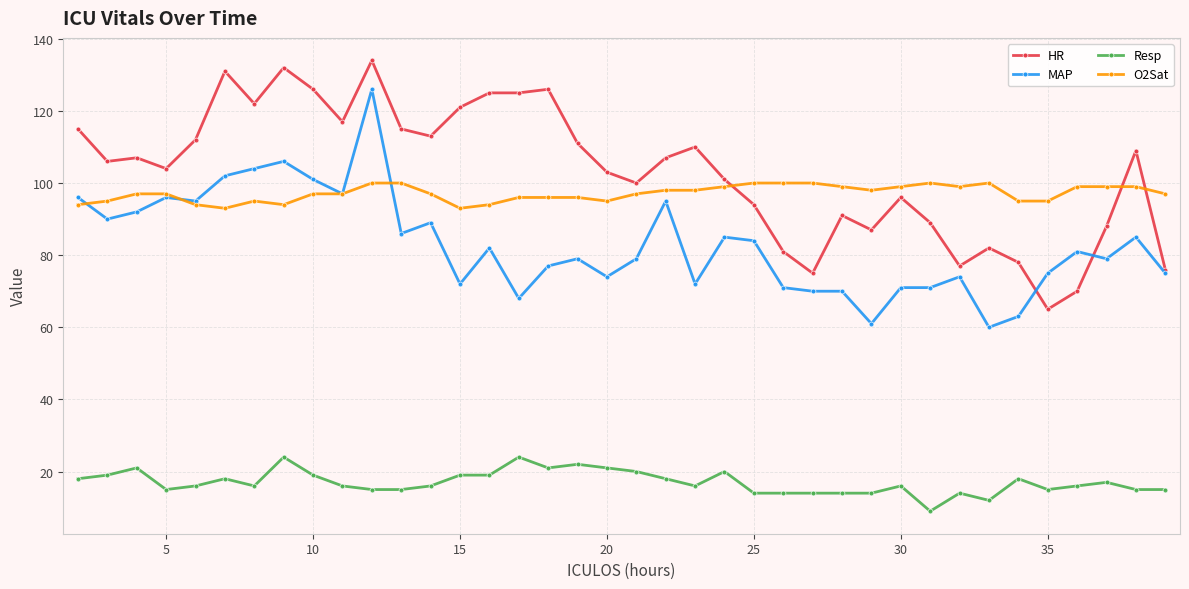

Which series has the widest spread of values?

HR